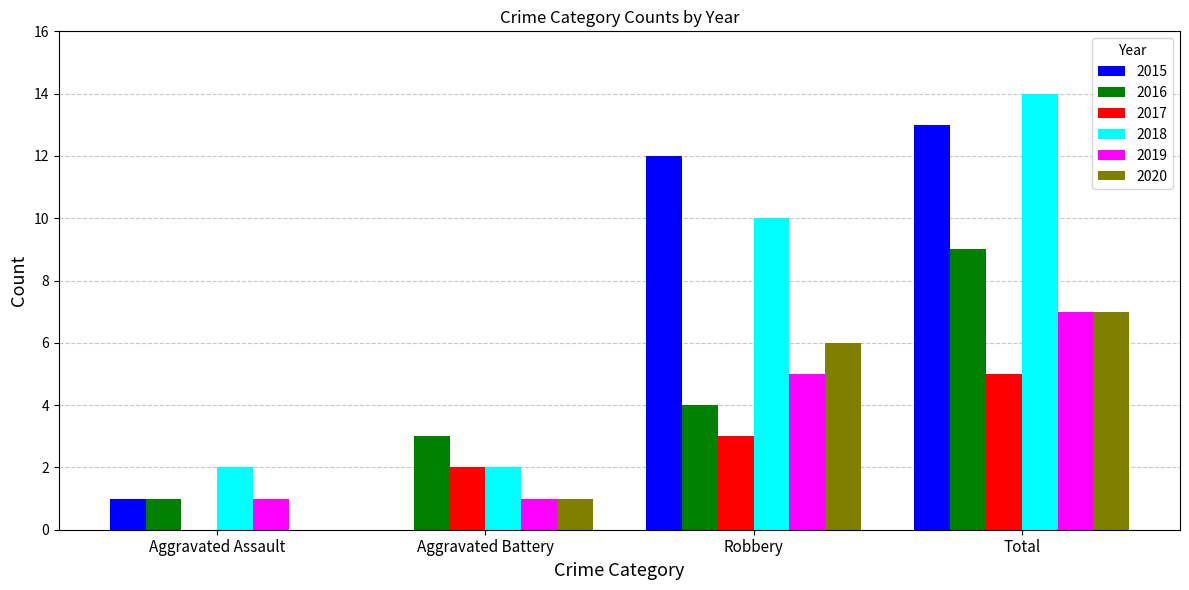

What is the approximate value of 2019 at Robbery?

5